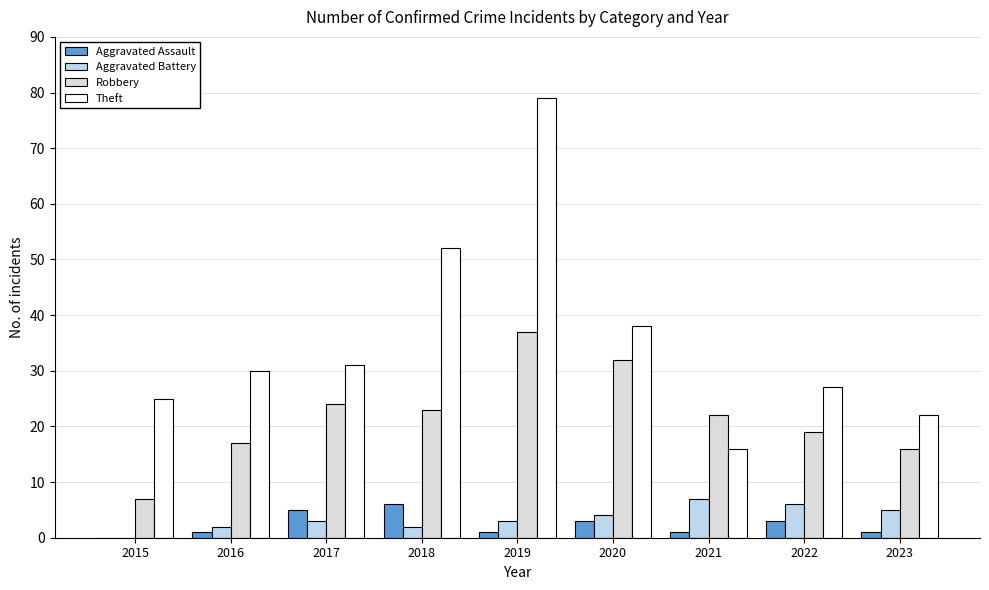

Are the bars grouped side by side (vs. stacked)?

Yes